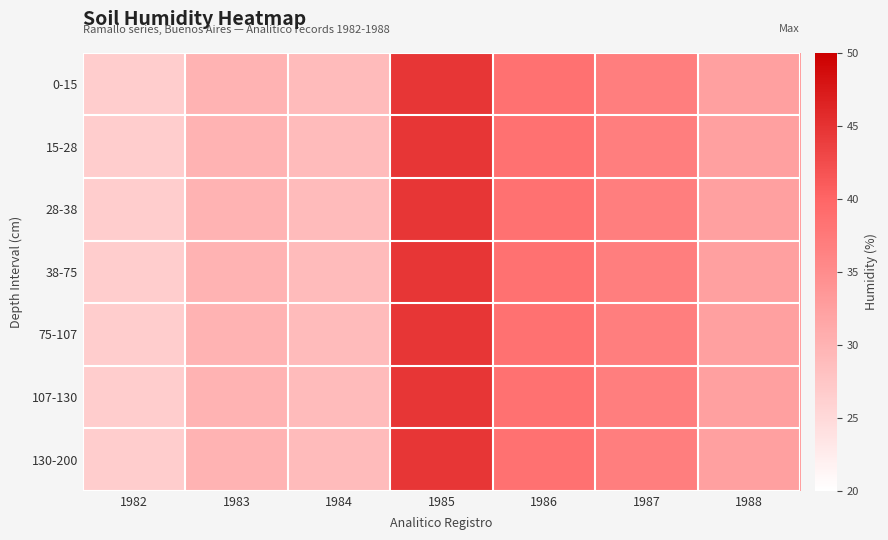

How many series are shown in this chart?

7